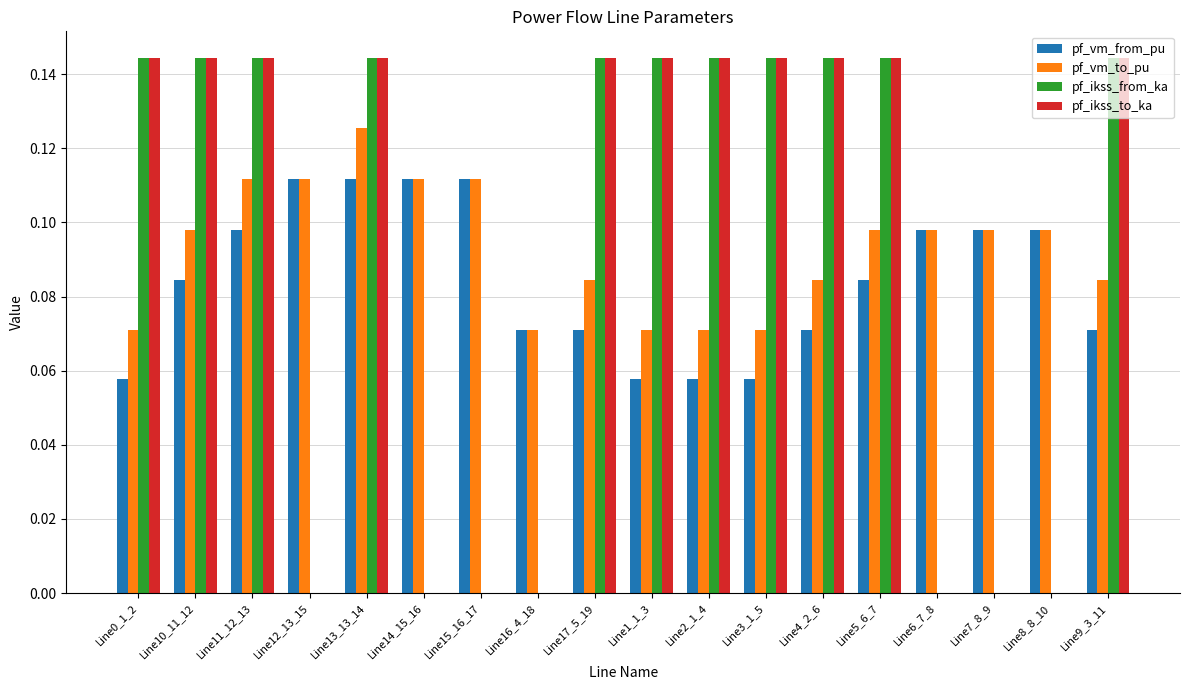

Count the pf_ikss_to_ka values in the range 0 to 1.

18